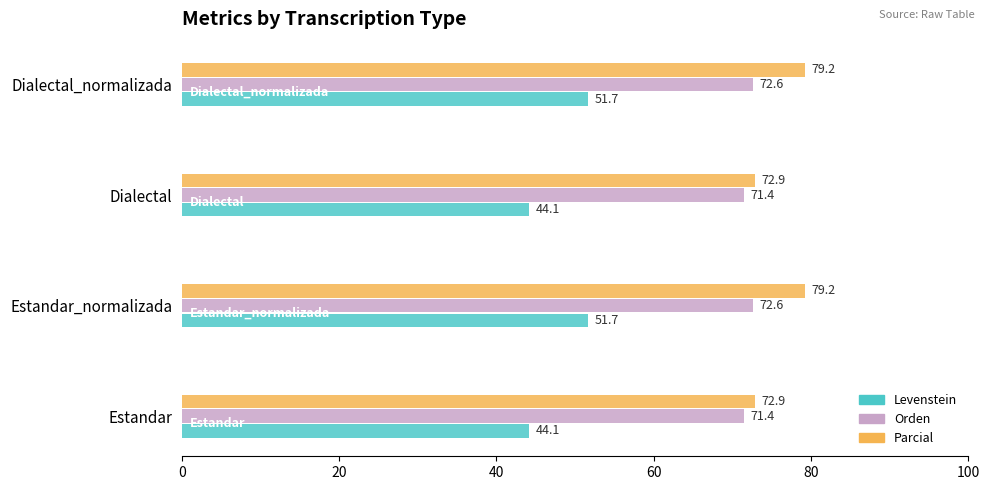

List the series in order of their peak value, highest first.

Parcial, Orden, Levenstein